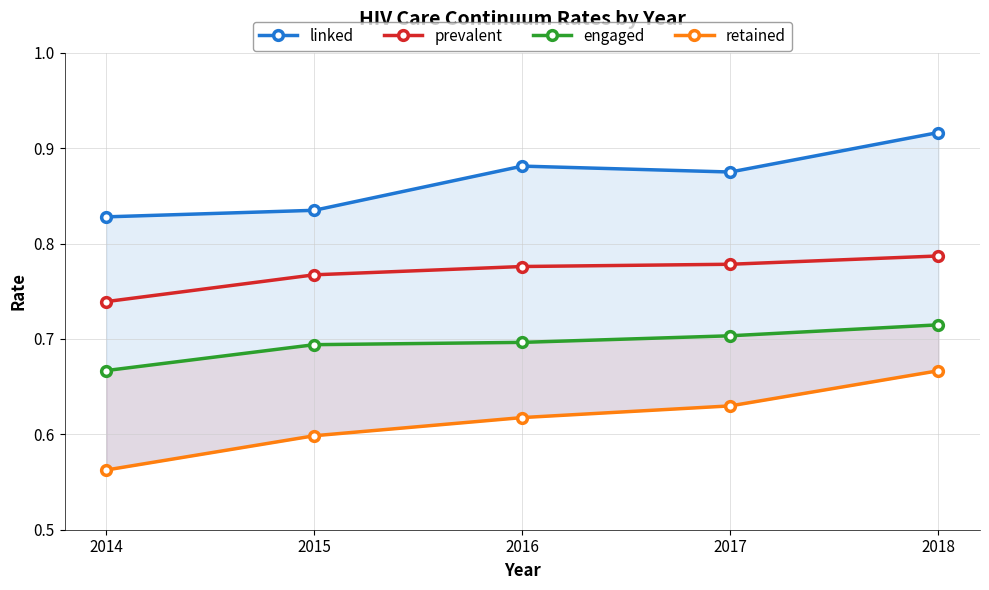

Rank the categories by engaged value from highest to lowest.

2018, 2017, 2016, 2015, 2014